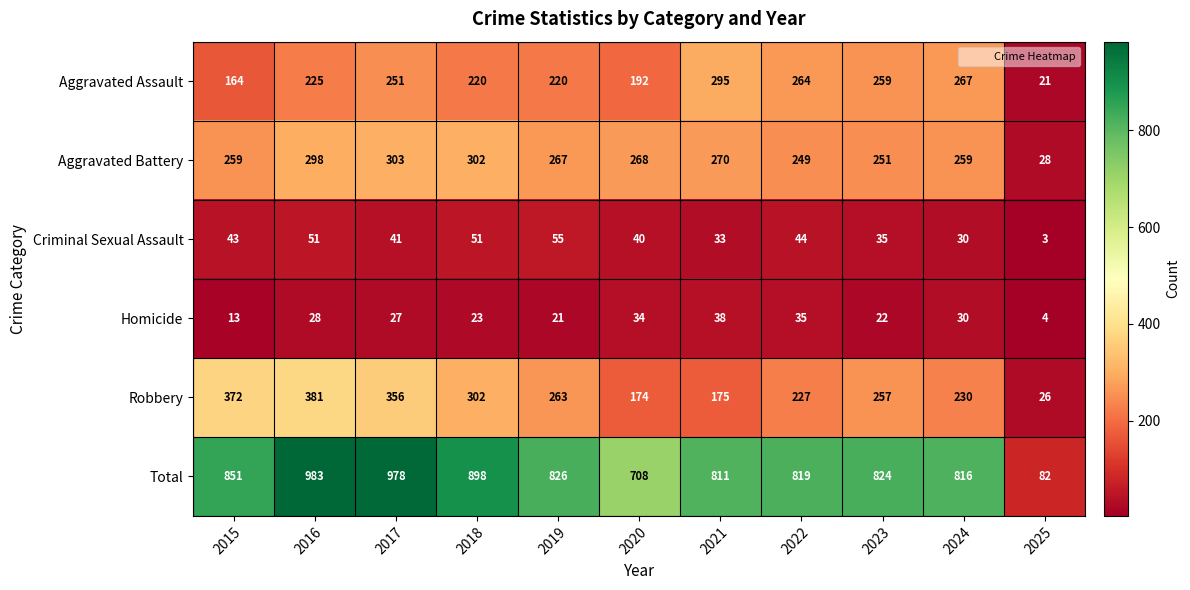

What is the sum of all Robbery values?

2763